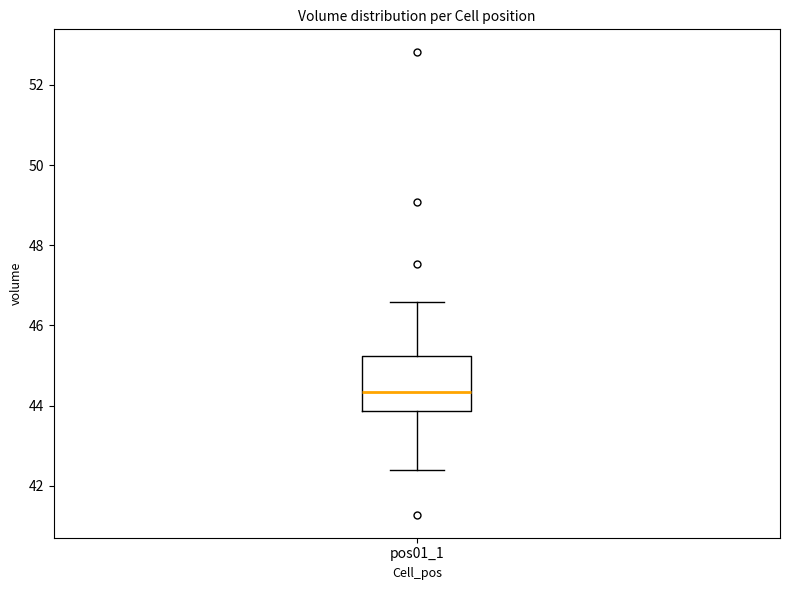

Read this box plot against the y-axis: the position of the median line, the range covered by the box, and the ends of both whiskers. The values are not printed on the chart, so give them approximately, as read against the axis.

median 44.4, box 43.8 to 45.2, whiskers 42.4 to 46.6